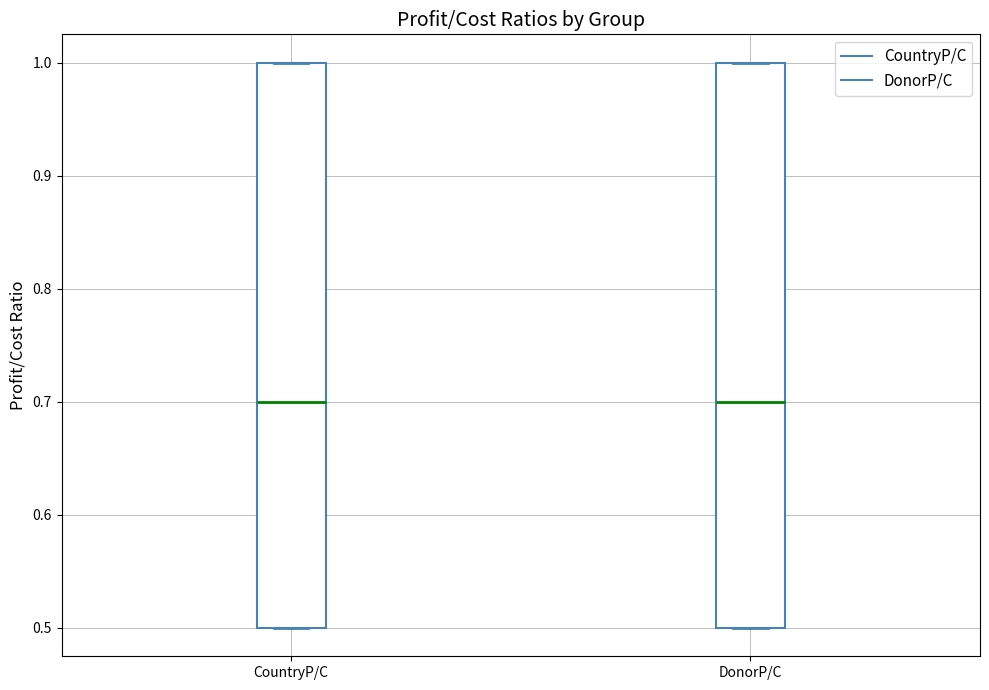

Reading left to right, transcribe this box plot: for each box, give where its median line is, the range the box spans, and where its two whiskers end, as read against the y-axis. The values are not printed on the chart, so give them approximately, as read against the axis.

CountryP/C: median 0.7, box 0.5 to 1.0, whiskers 0.5 to 1.0
DonorP/C: median 0.7, box 0.5 to 1.0, whiskers 0.5 to 1.0